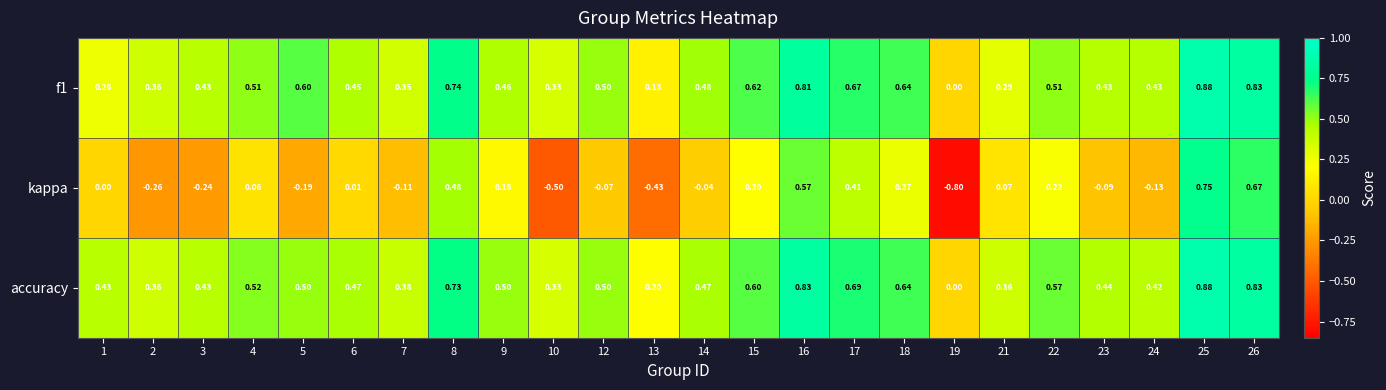

Which series has the largest range (max minus min)?

kappa